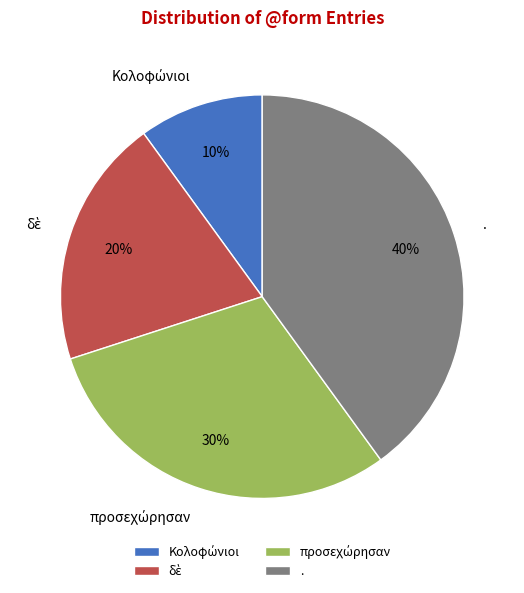

The . slice represents 49% of the pie. True or false?

False